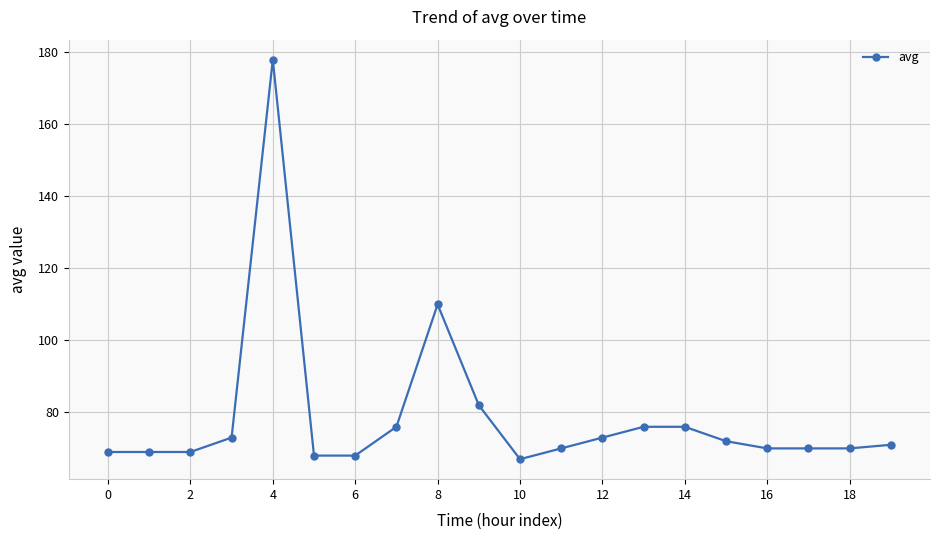

How many lines are shown in the chart?

1